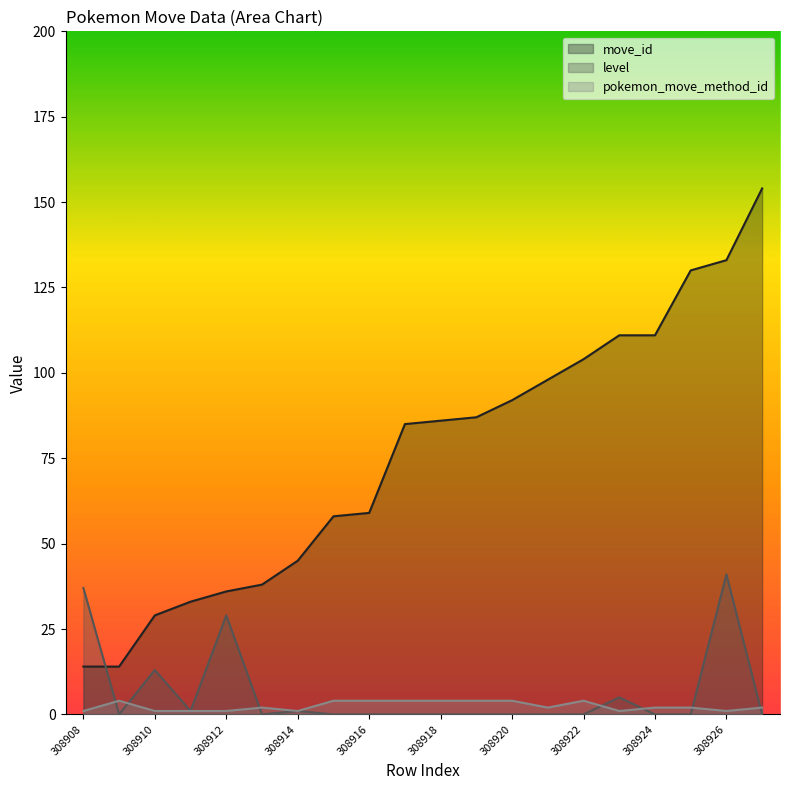

The value of move_id at 308912 is 56. True or false?

False